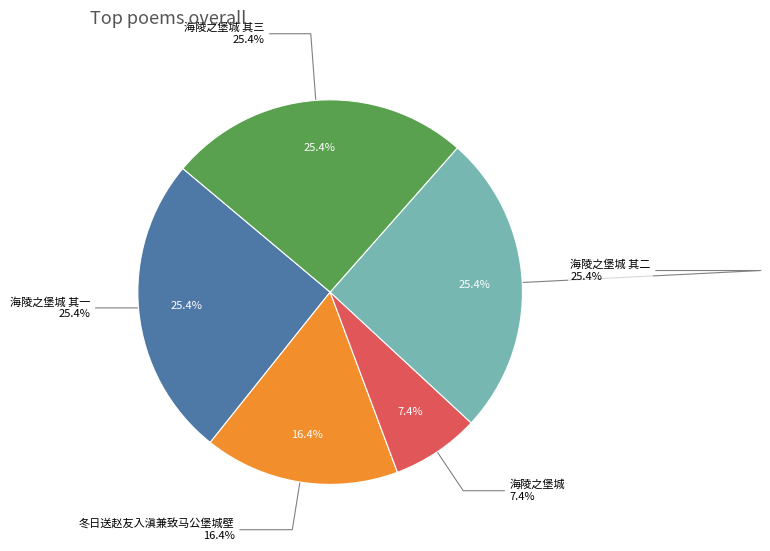

Rank the categories by value from lowest to highest.

海陵之堡城, 冬日送赵友入滇兼致马公堡城壁, 海陵之堡城 其一, 海陵之堡城 其二, 海陵之堡城 其三